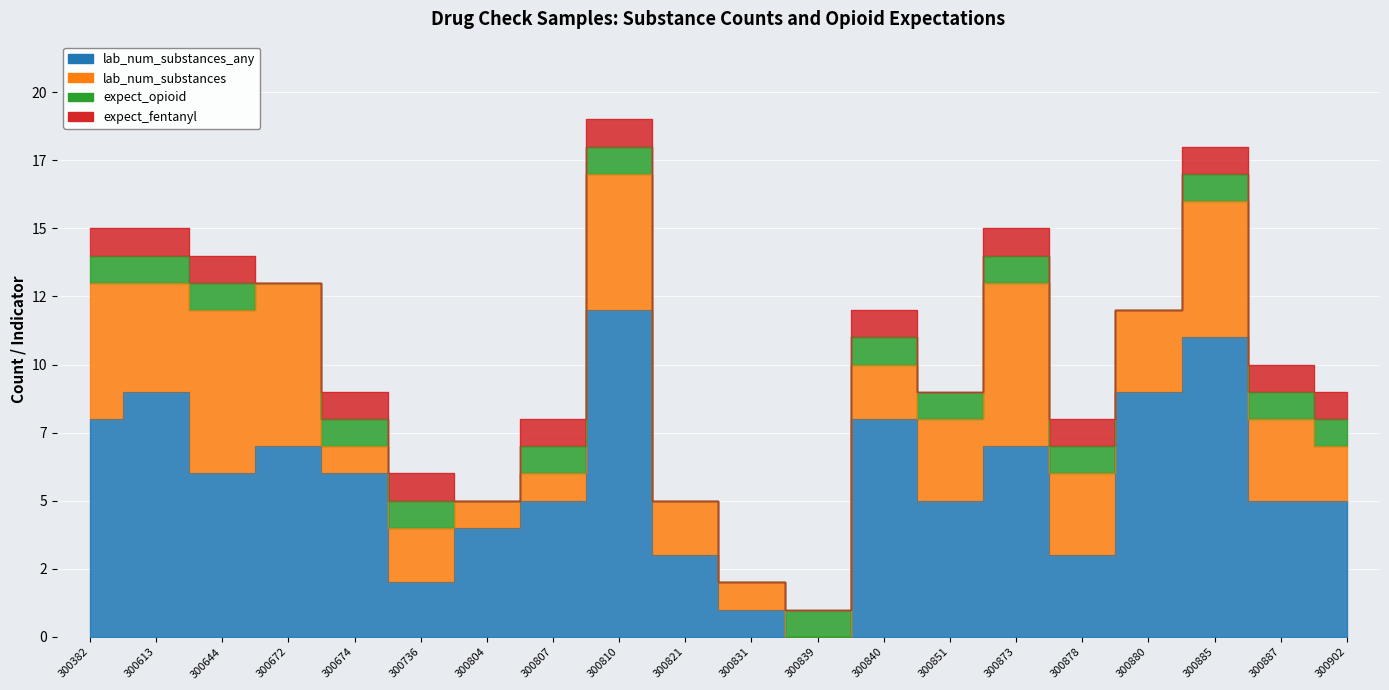

Count the number of data series in this chart.

4